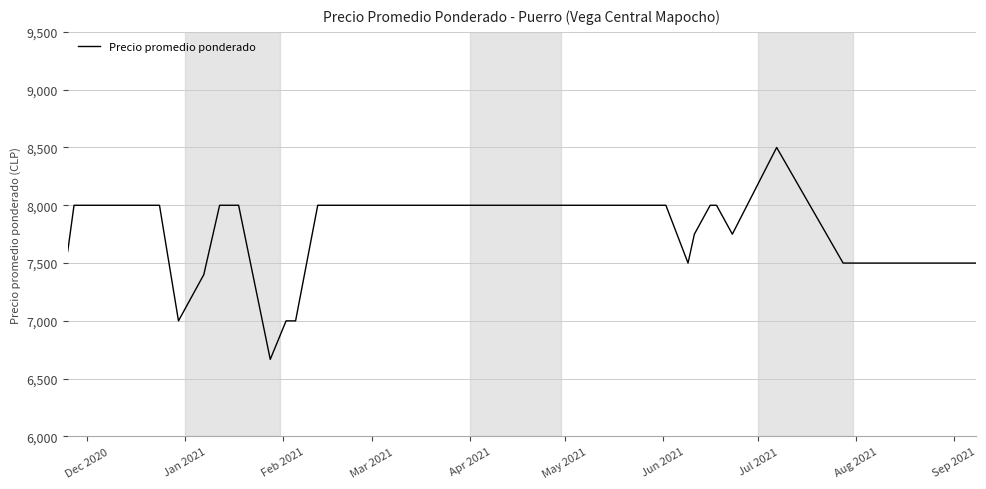

What is the difference between the maximum and minimum values?

1833